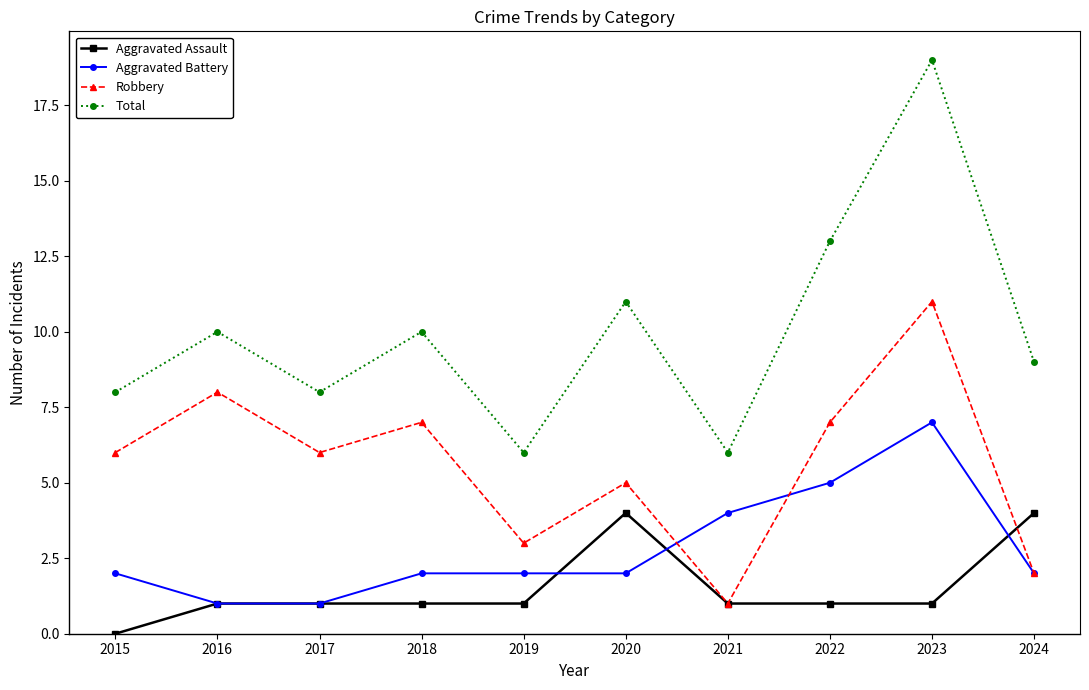

In Total, how many points are higher than both neighbors (excluding endpoints)?

4